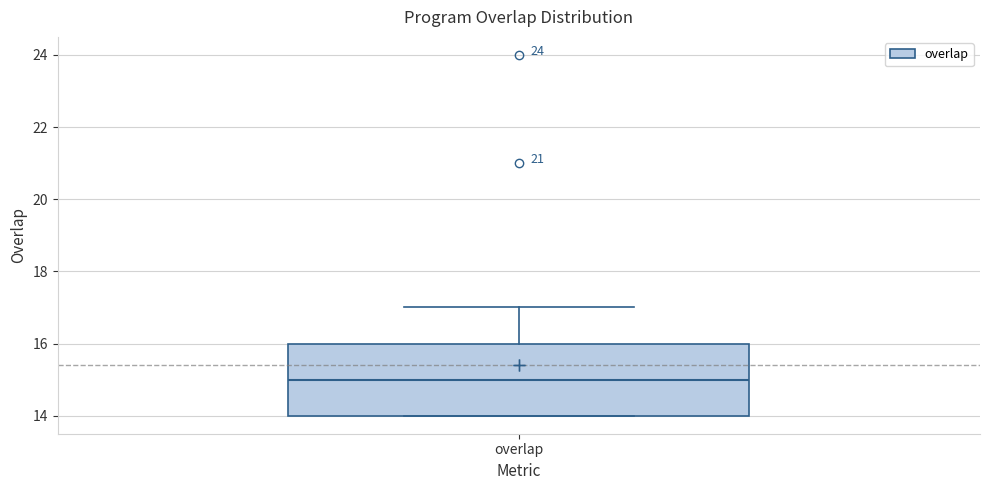

Read this box plot against the y-axis: the position of the median line, the range covered by the box, and the ends of both whiskers. The values are not printed on the chart, so give them approximately, as read against the axis.

median 15, box 14 to 16, whiskers 14 to 17